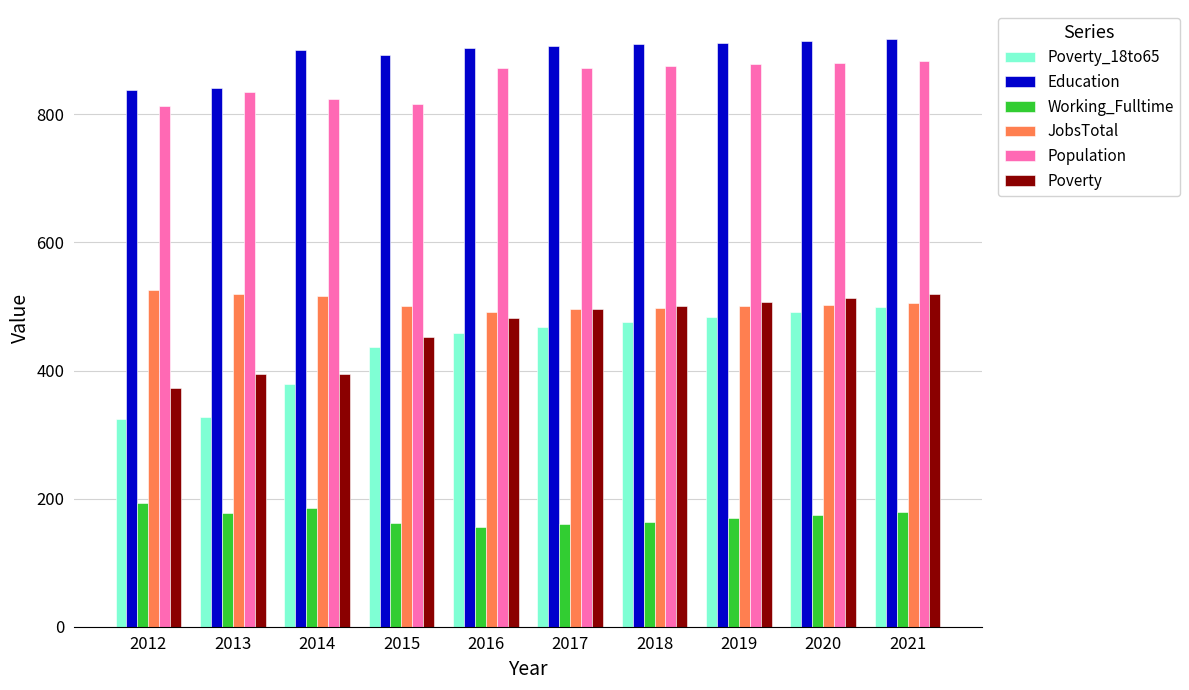

How many bars are there in total?

60